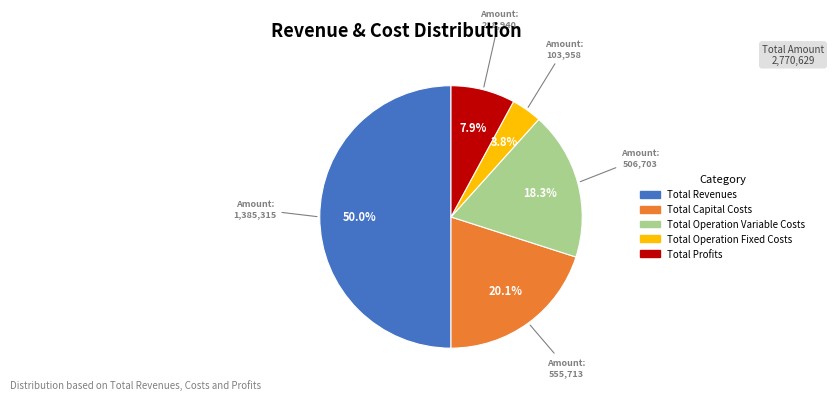

What is the ratio of the value at Total Profits to the value at Total Operation Variable Costs?

0.4